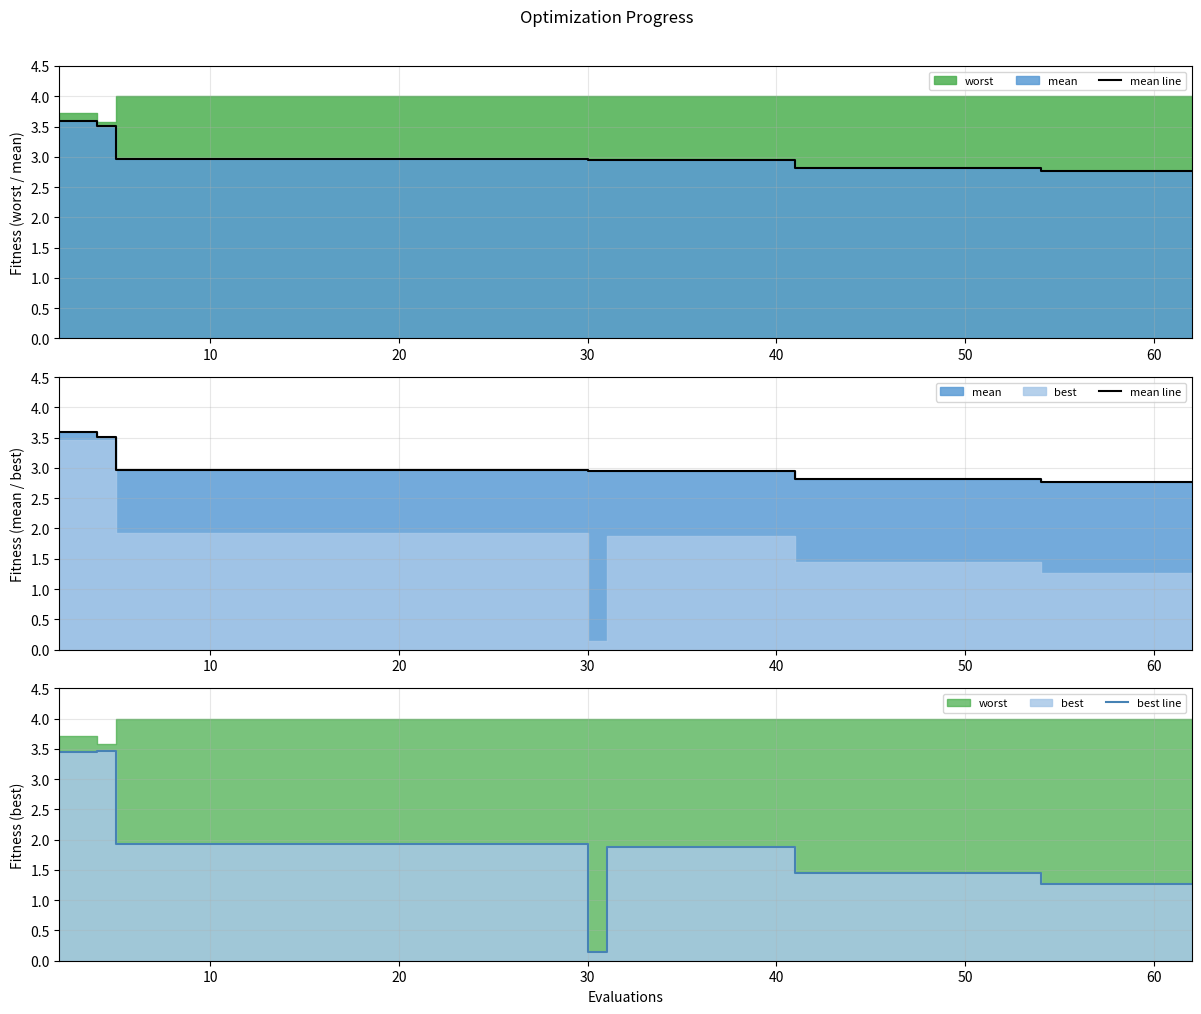

True or false: mean line has more than 2 interior local peaks.

False